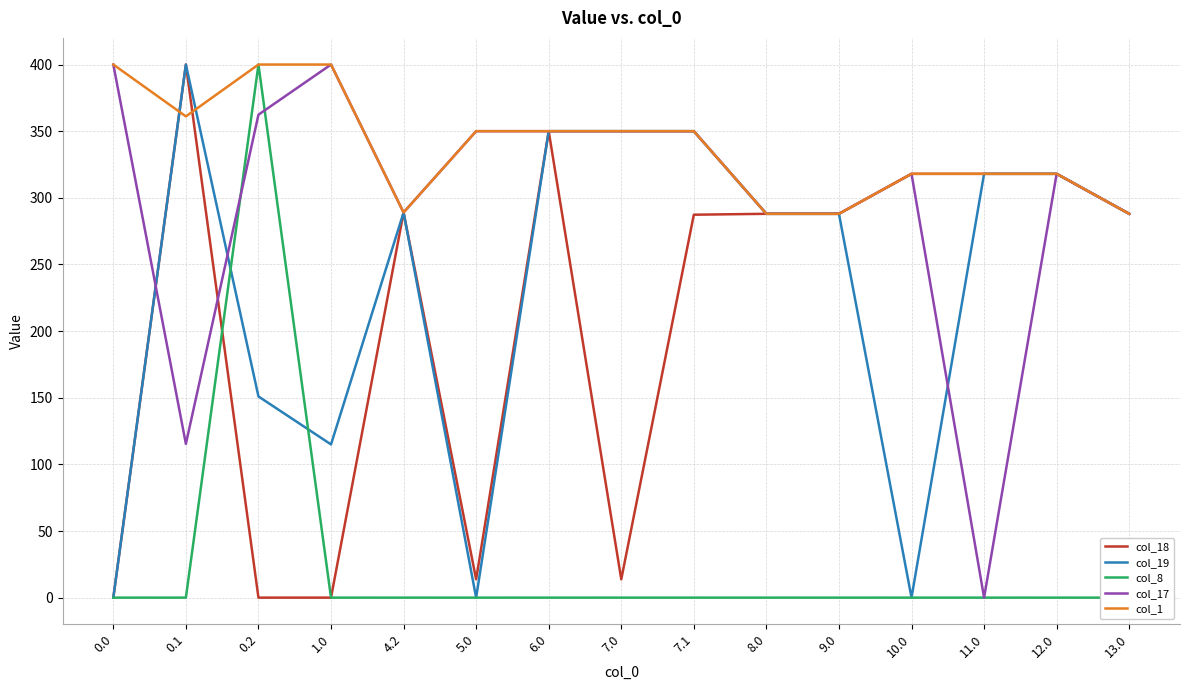

What is the label of the 9th point from the right?

6.0